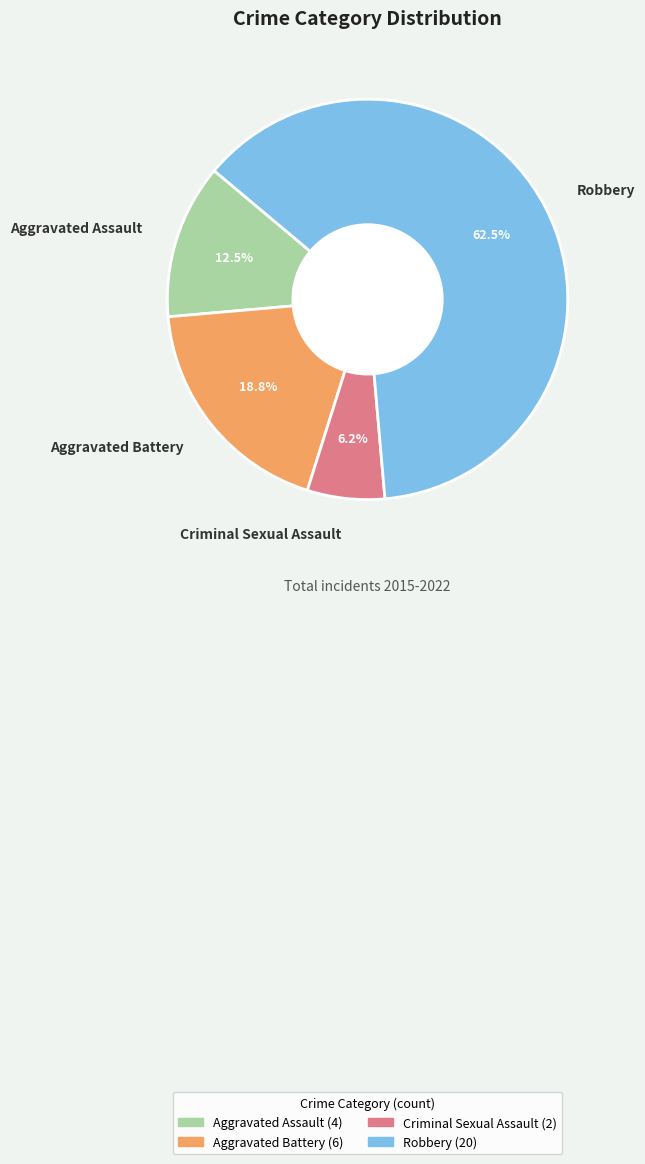

Rank the categories by value from highest to lowest.

Robbery, Aggravated Battery, Aggravated Assault, Criminal Sexual Assault